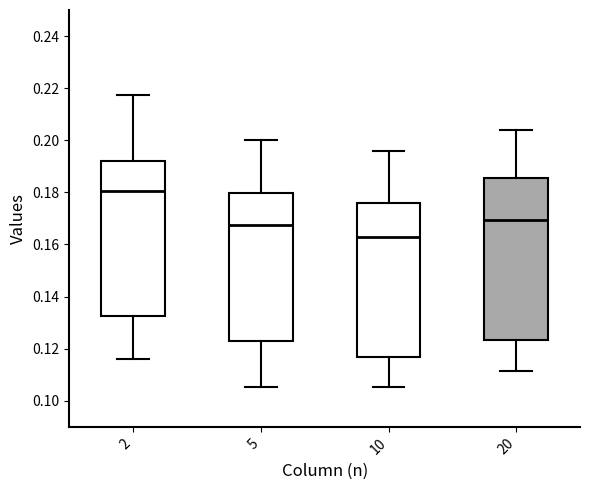

Comparing the boxes themselves (not the whiskers), which one is the tallest?

20